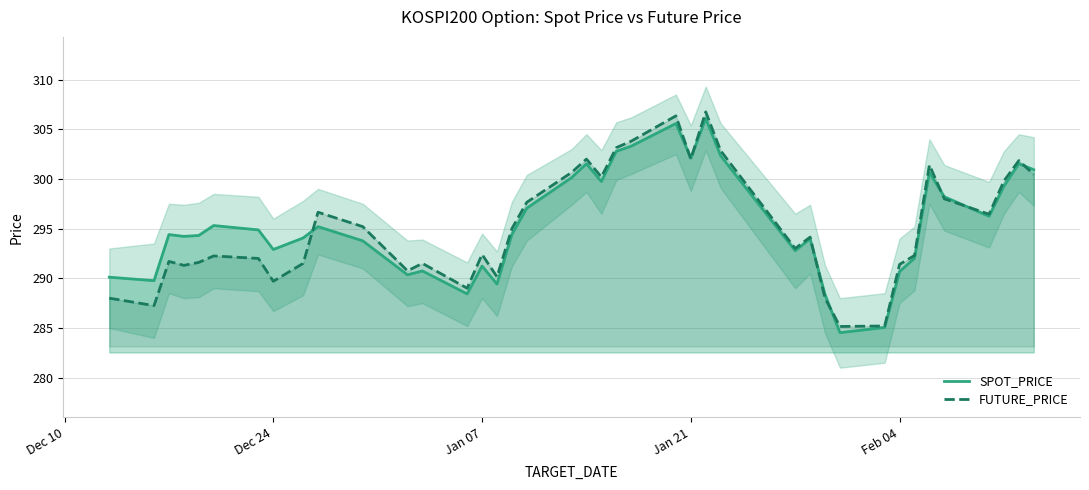

Does the chart display data point markers on the line(s)?

No